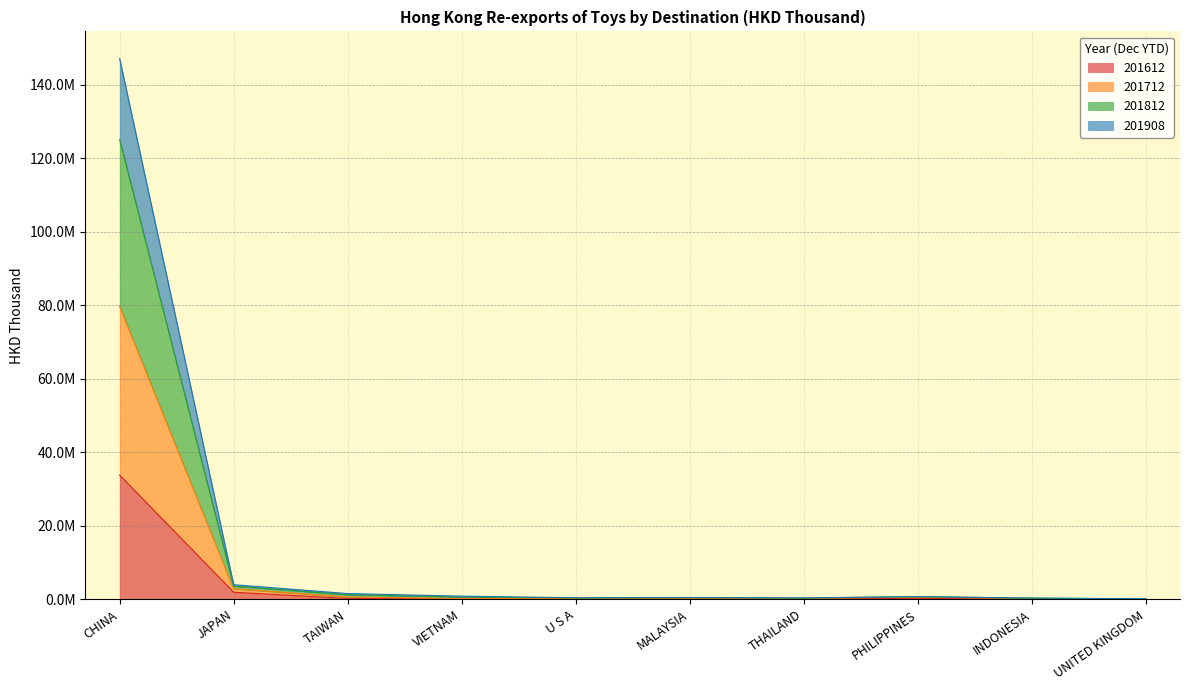

What are all the series names shown in the legend?

201612, 201712, 201812, 201908